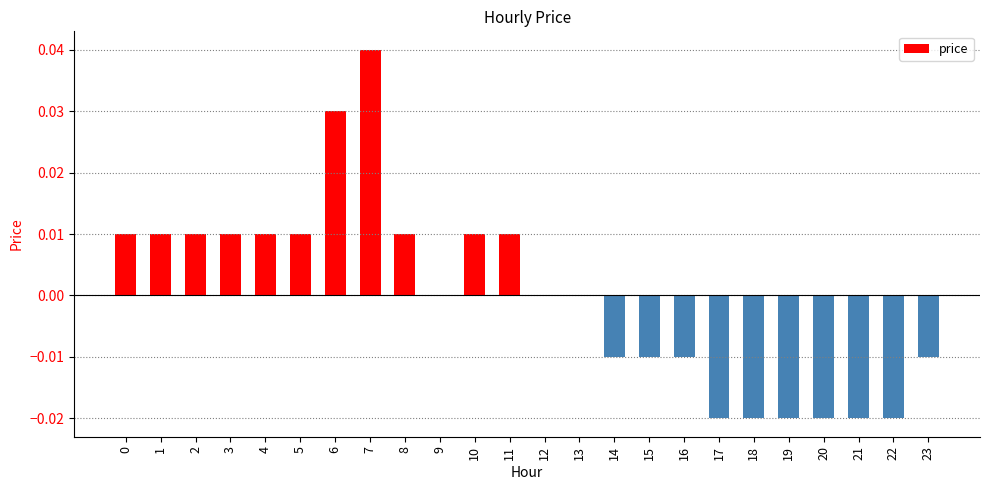

Between 17 and 14, which is larger?

14